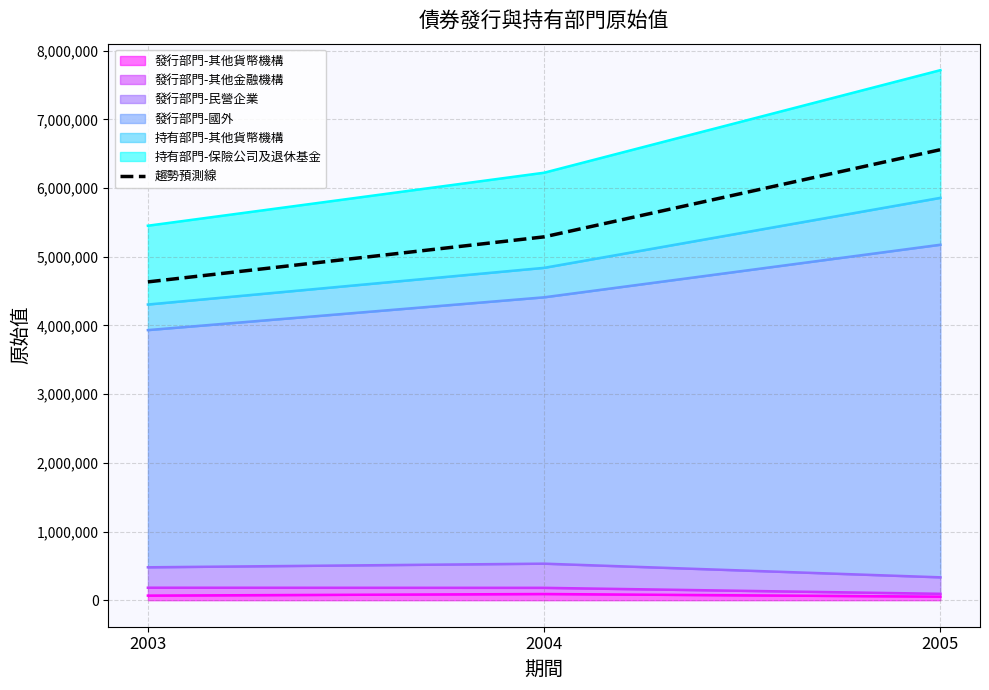

What is the maximum value shown in the chart?

6558712.2